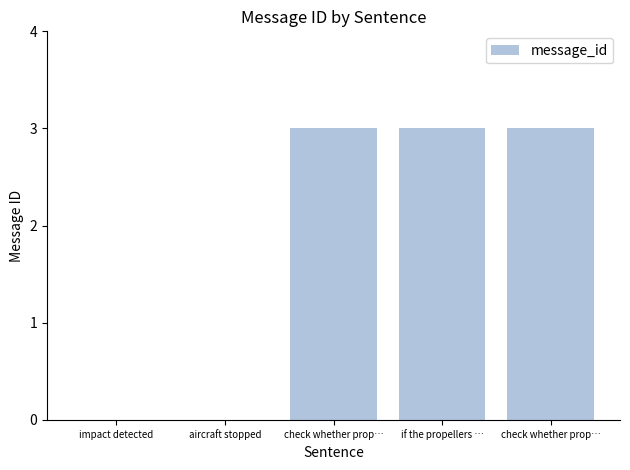

Reading left to right, what are all the values shown in this chart?

impact detected=0	aircraft stopped=0	check whether prop…=3	if the propellers …=3	check whether prop…=3